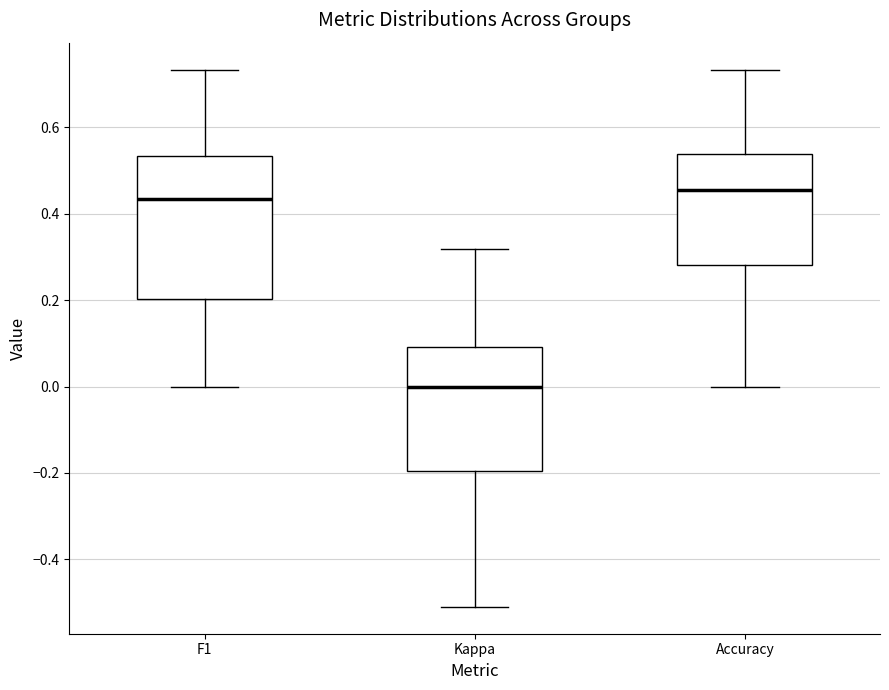

Comparing the boxes themselves (not the whiskers), which one is the tallest?

F1